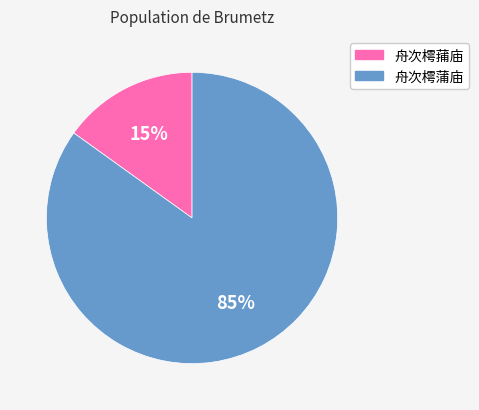

Is the sum of 舟次樗蒲庙 and 舟次樗蒱庙 greater than half?

Yes